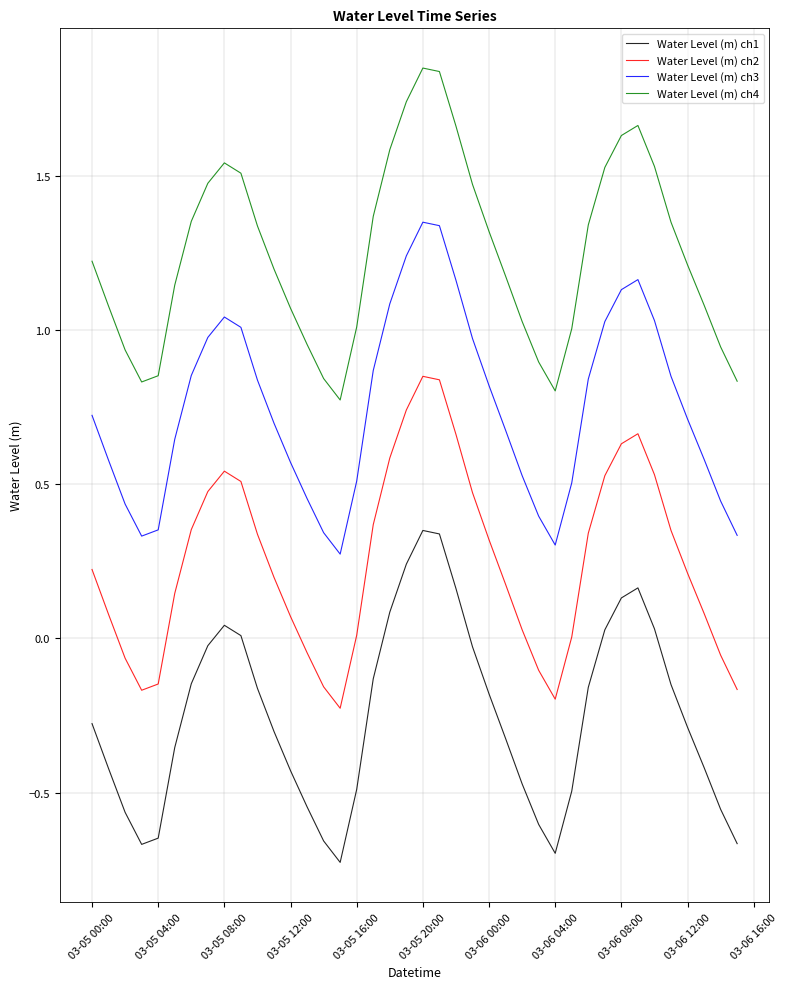

List the series in order of their overall mean, lowest first.

Water Level (m) ch1, Water Level (m) ch2, Water Level (m) ch3, Water Level (m) ch4